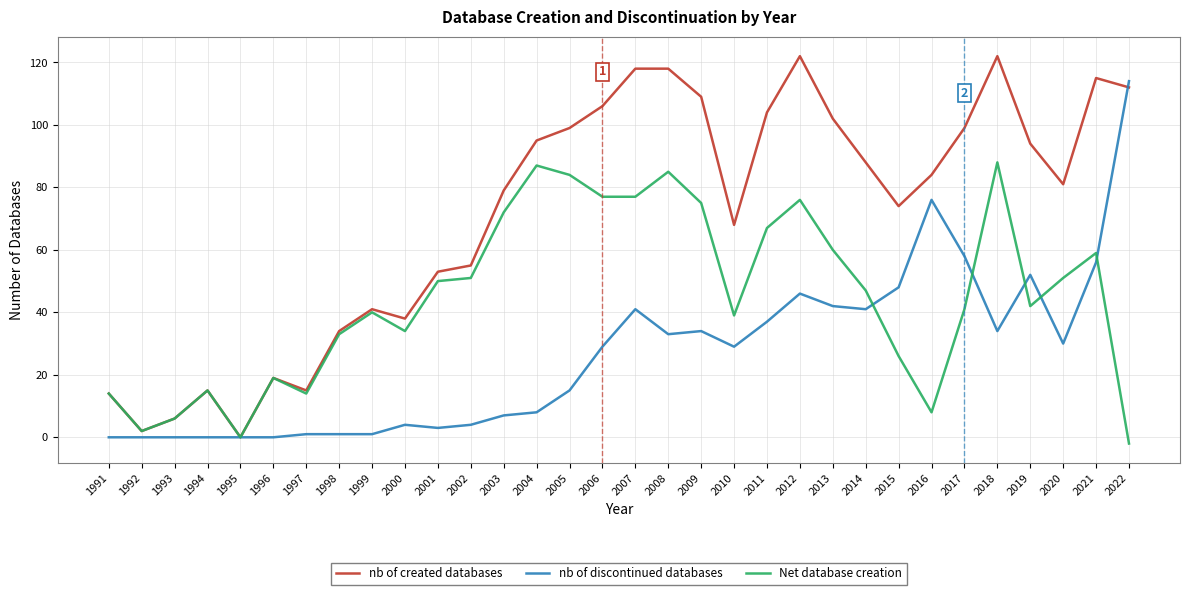

Is the value of nb of created databases at 2006 greater than the value of Net database creation at 1992?

Yes